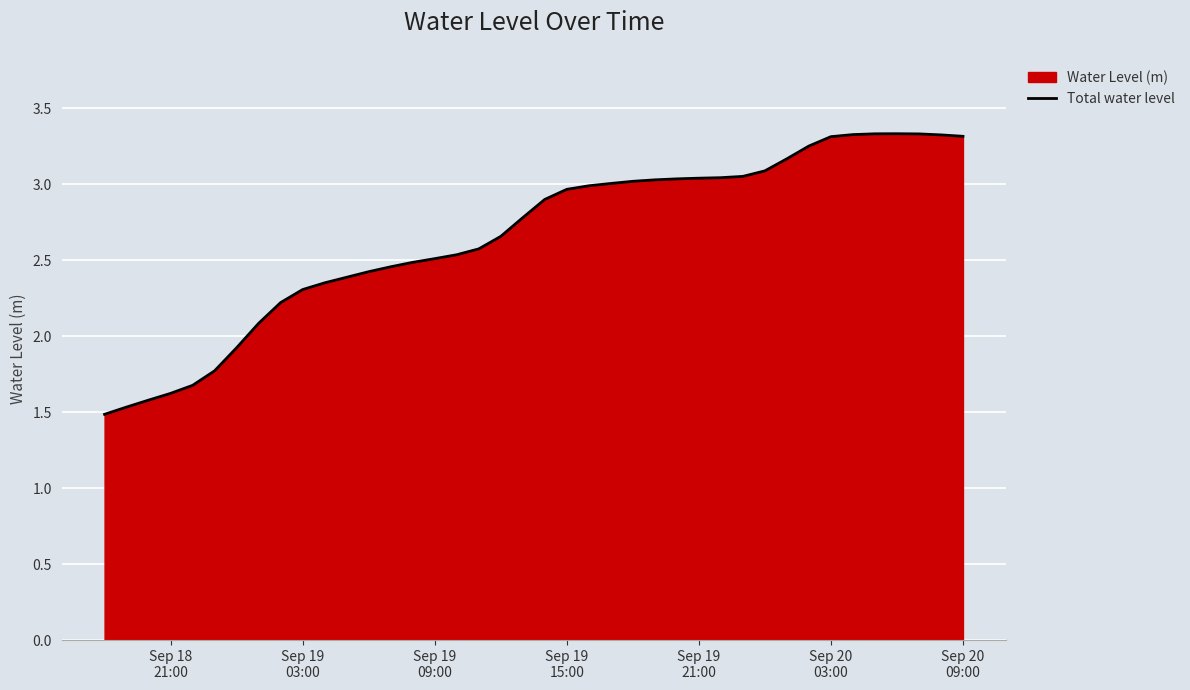

How many lines are shown in the chart?

1